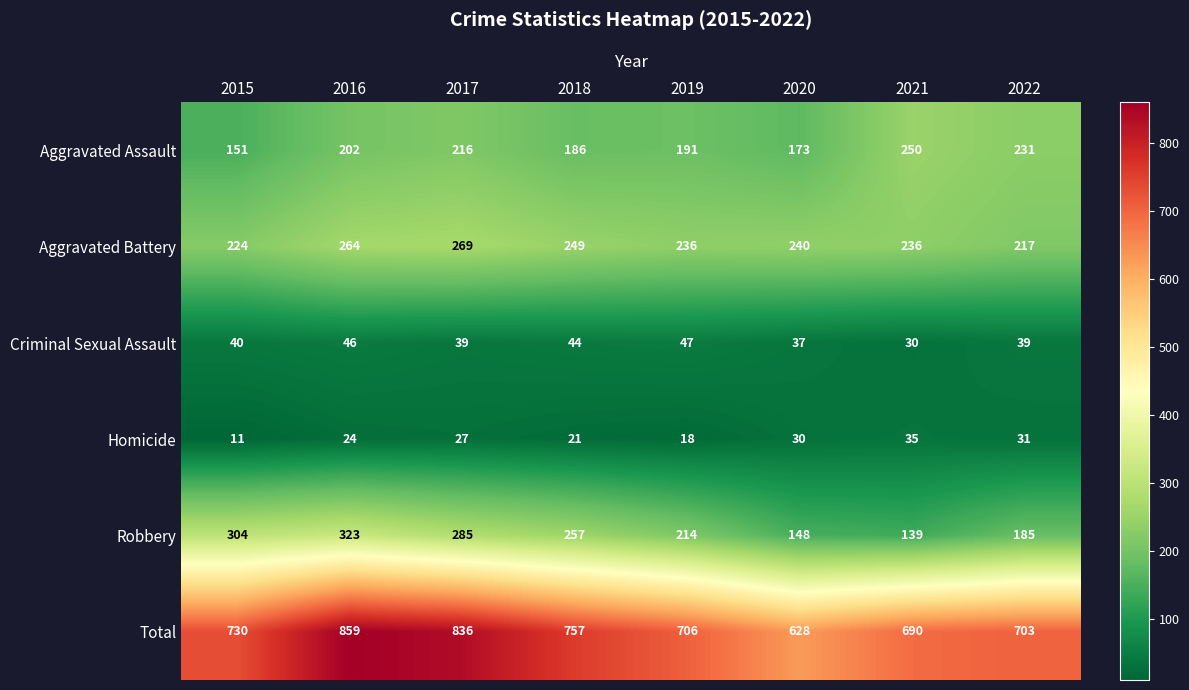

At which category is the sum across all series the highest?

2016